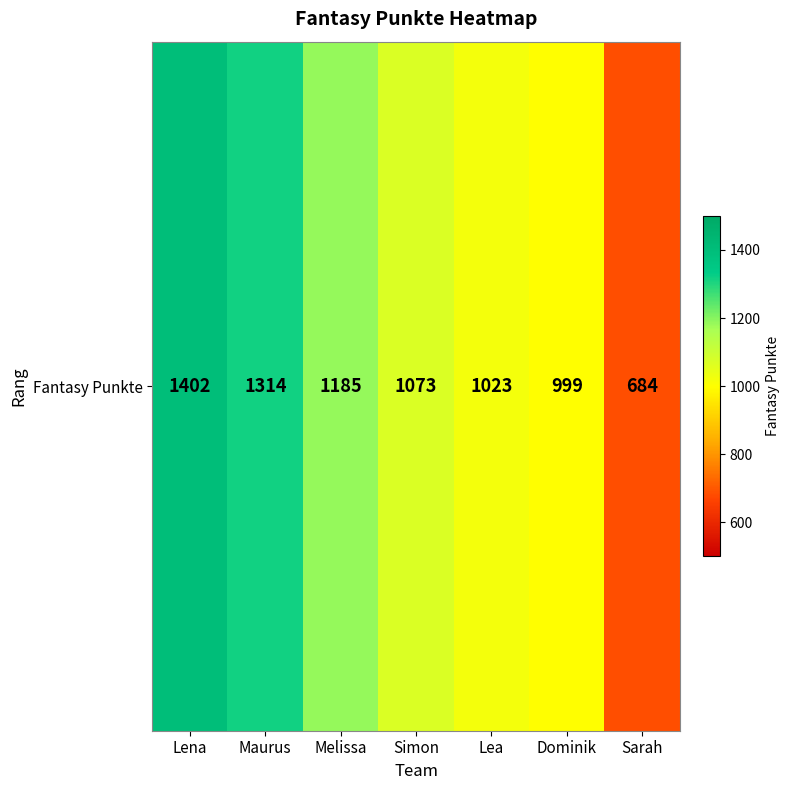

Reading right to left, what are all the values shown in this chart?

684	999	1023	1073	1185	1314	1402